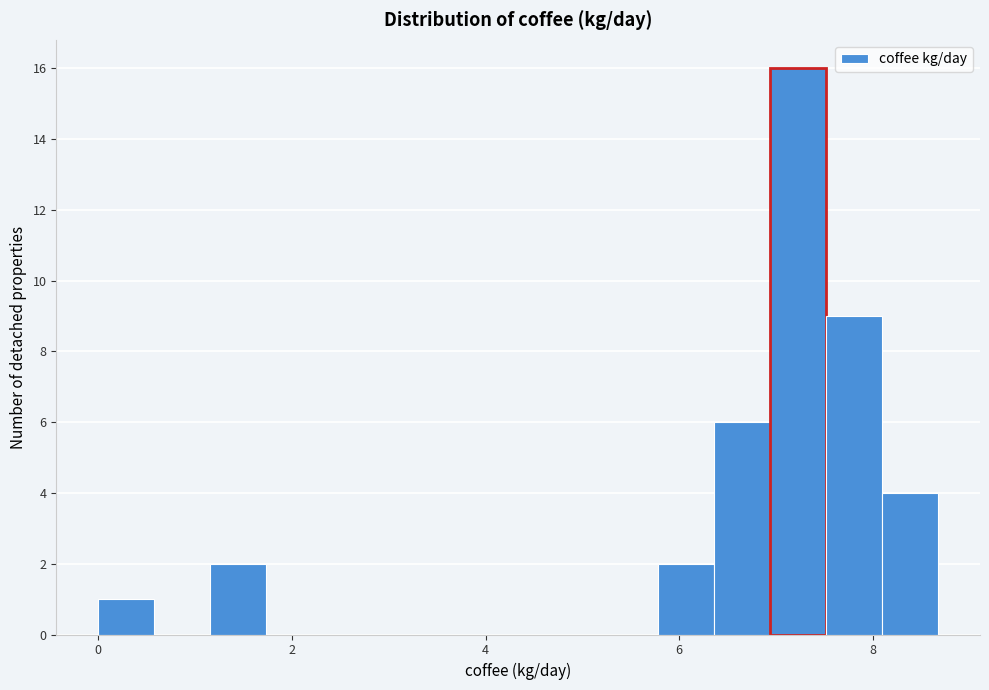

Read against the x-axis, roughly where is the centre of the tallest bar?

7.2